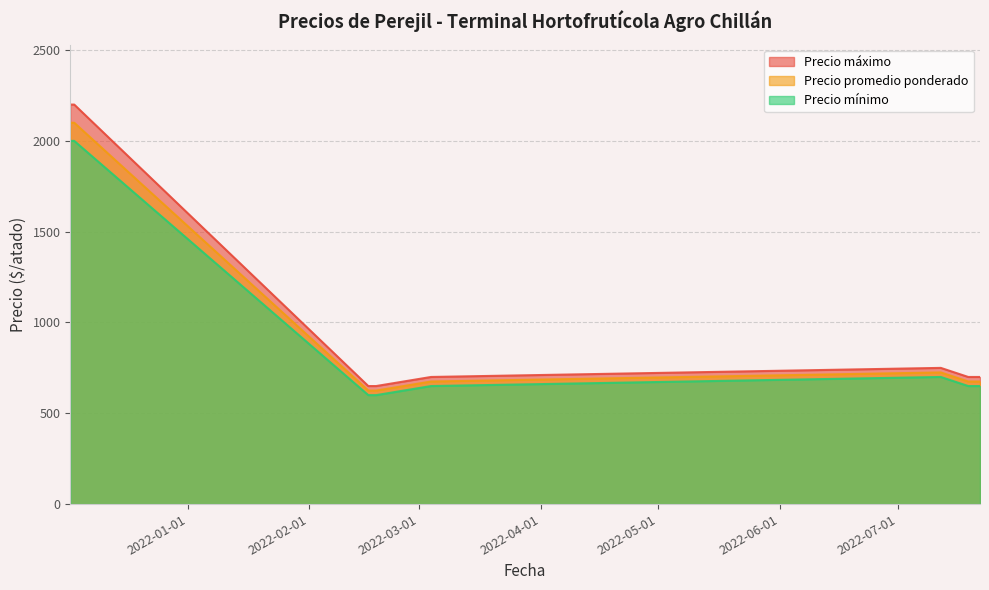

True or false: Precio promedio ponderado and Precio mínimo intersect in this chart.

False